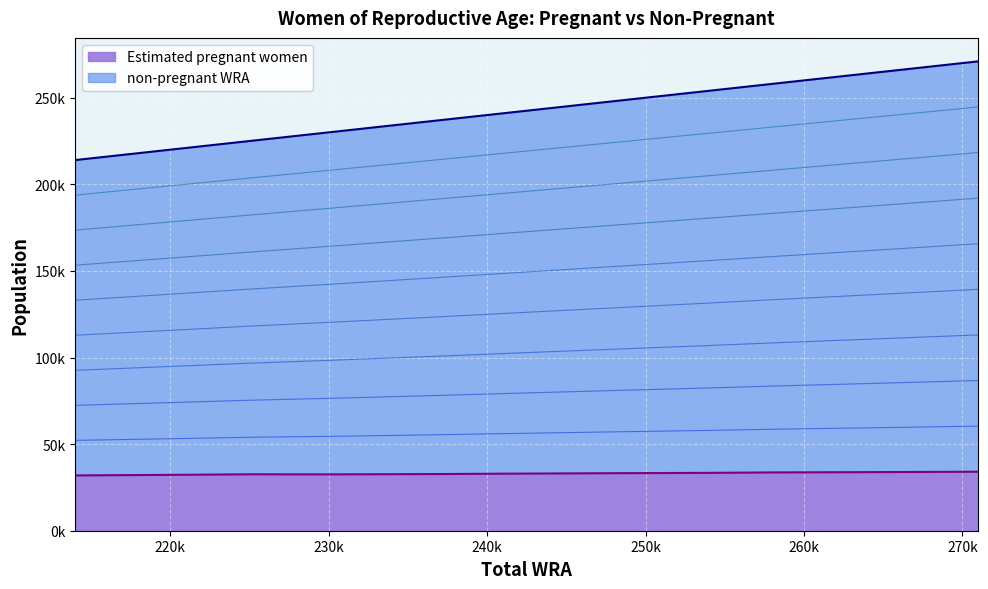

What are all the series names shown in the legend?

Estimated pregnant women, non-pregnant WRA